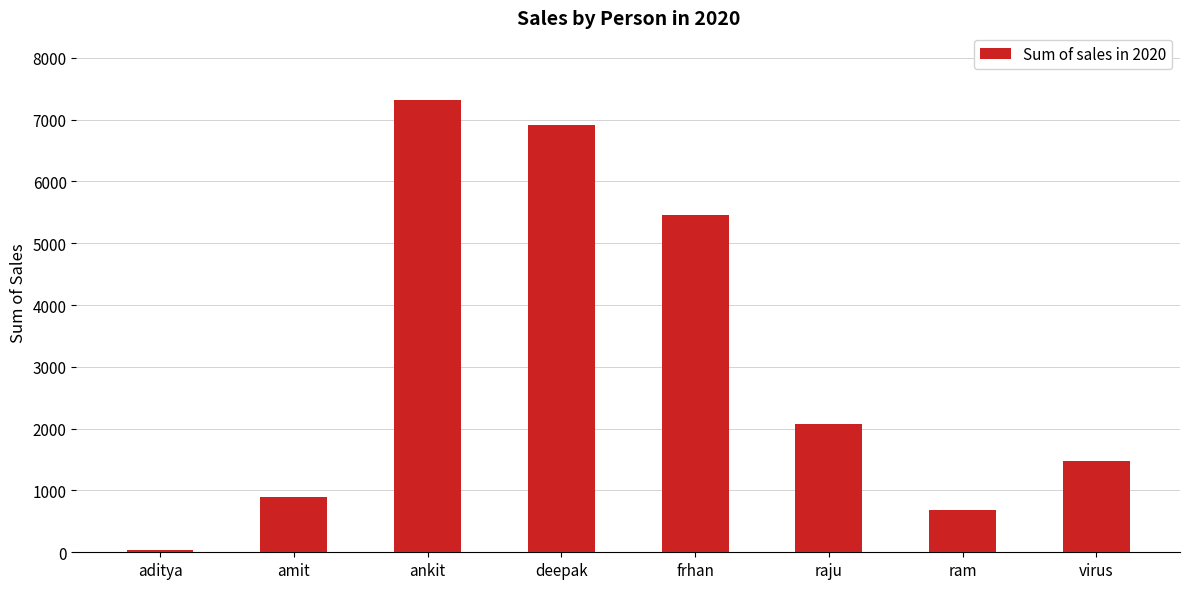

How many bars are there in total?

8